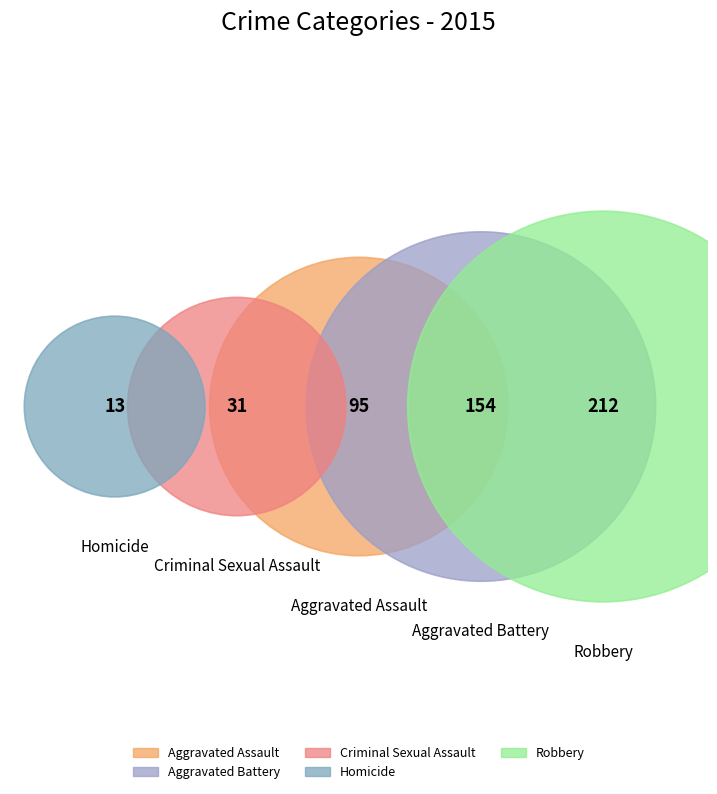

To the nearest percent, what is the combined percentage of Aggravated Battery and Homicide?

33%